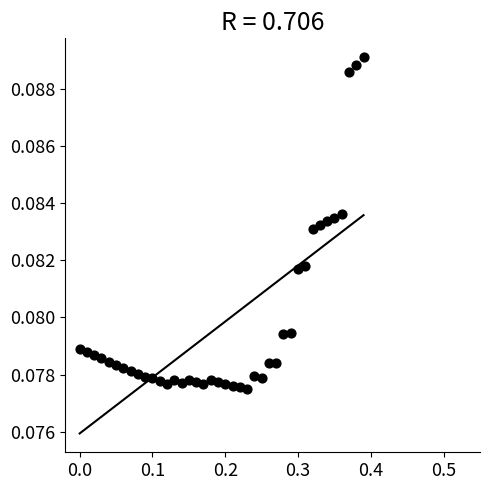

What is the range of X values (max minus min)?

0.4